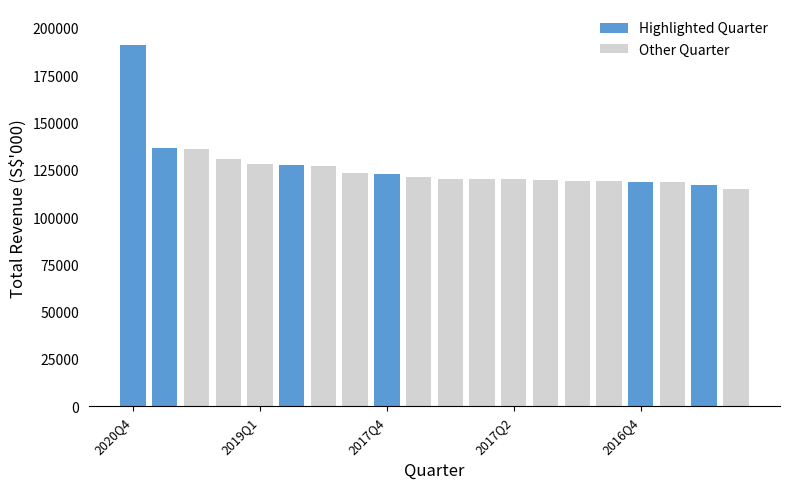

Which category has the highest value across all series?

2020Q4